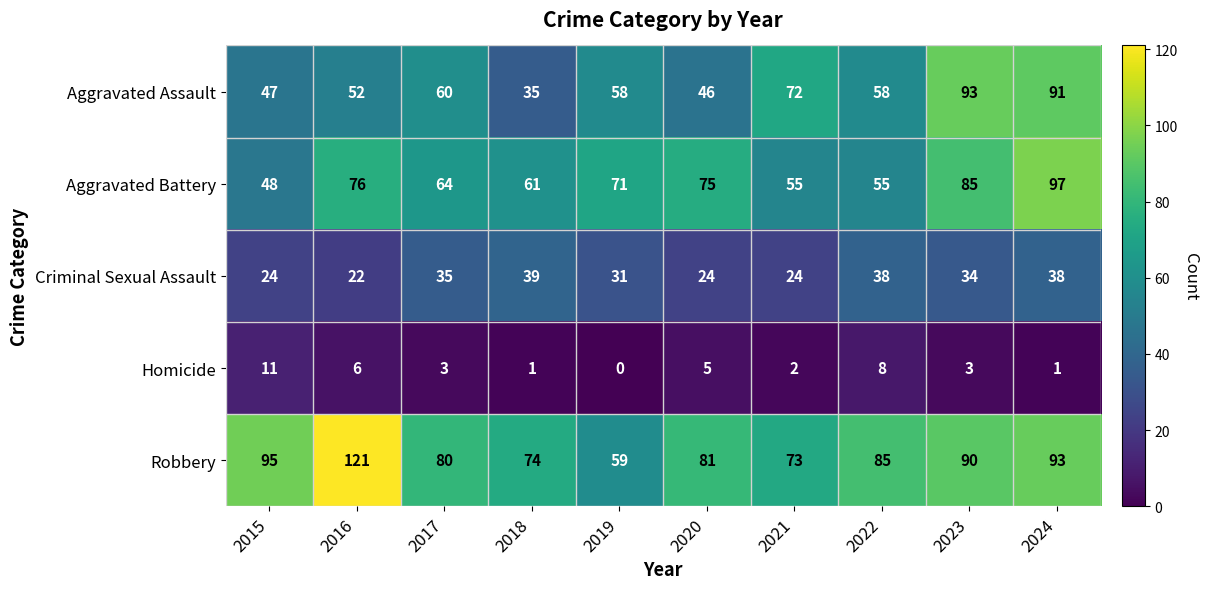

Read the Aggravated Battery value at 2019.

71